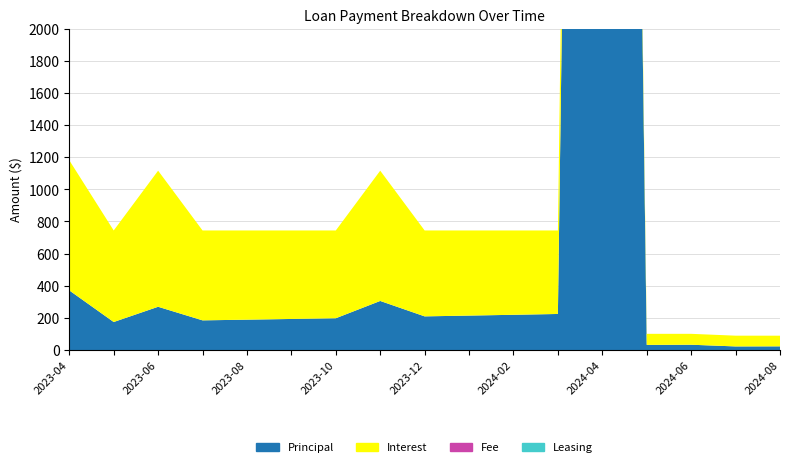

Reading left to right, what are all the values shown in this chart?

Principal: 371.1	174.4	269.2	184.7	189.0	193.3	197.8	305.4	209.5	214.4	219.3	224.4	20350.9	32.0	33.0	22.5	23.0
Interest: 809.6	569.6	846.7	559.3	555.0	550.6	546.1	810.5	534.4	529.6	524.6	519.5	513.8	68.8	67.8	66.9	66.2
Fee: 0.0	0.0	0.0	0.0	0.0	0.0	0.0	0.0	0.0	0.0	0.0	0.0	0.0	0.0	0.0	0.0	0.0
Leasing: 0.0	0.0	0.0	0.0	0.0	0.0	0.0	0.0	0.0	0.0	0.0	0.0	0.0	0.0	0.0	0.0	0.0